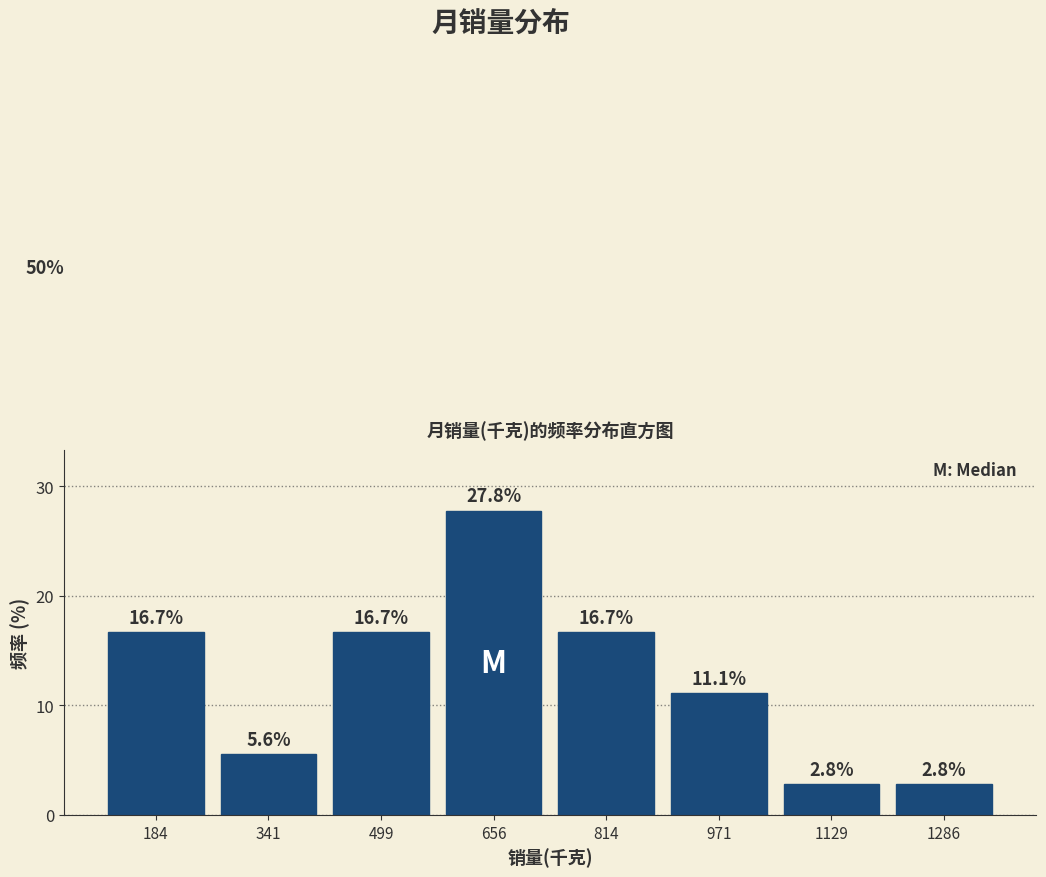

What is the height of the bar covering 1200 to 1360 on the x-axis? The bar edges are not printed on the chart, so give them approximately, as read against the axis.

2.8